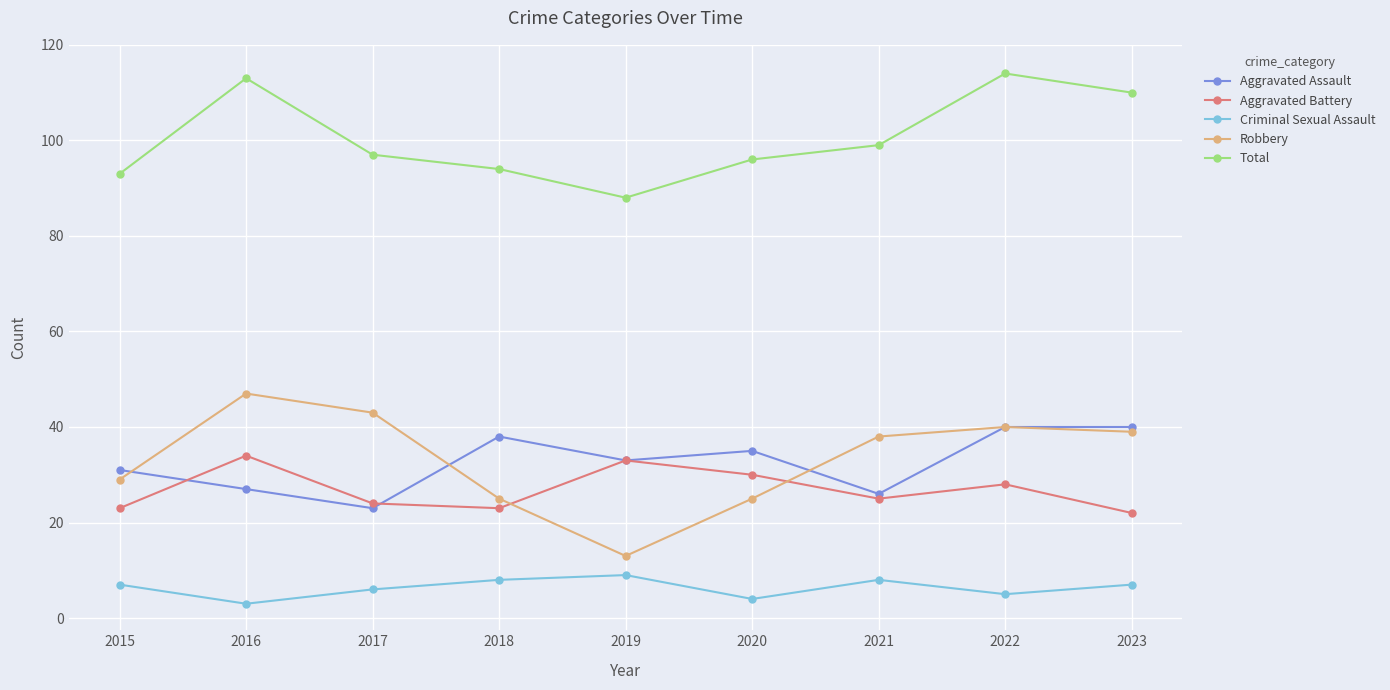

What is the difference between the highest and lowest values at 2021?

91